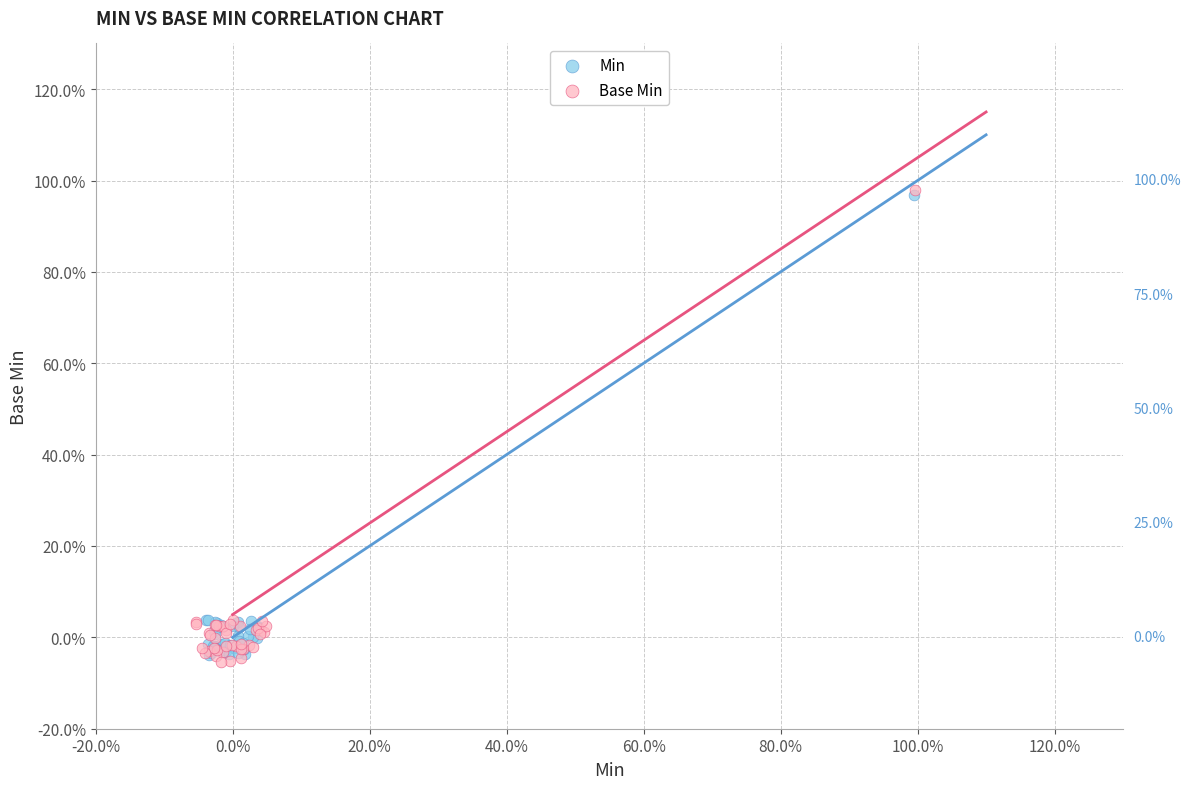

Which series reaches the minimum Y coordinate?

Base Min